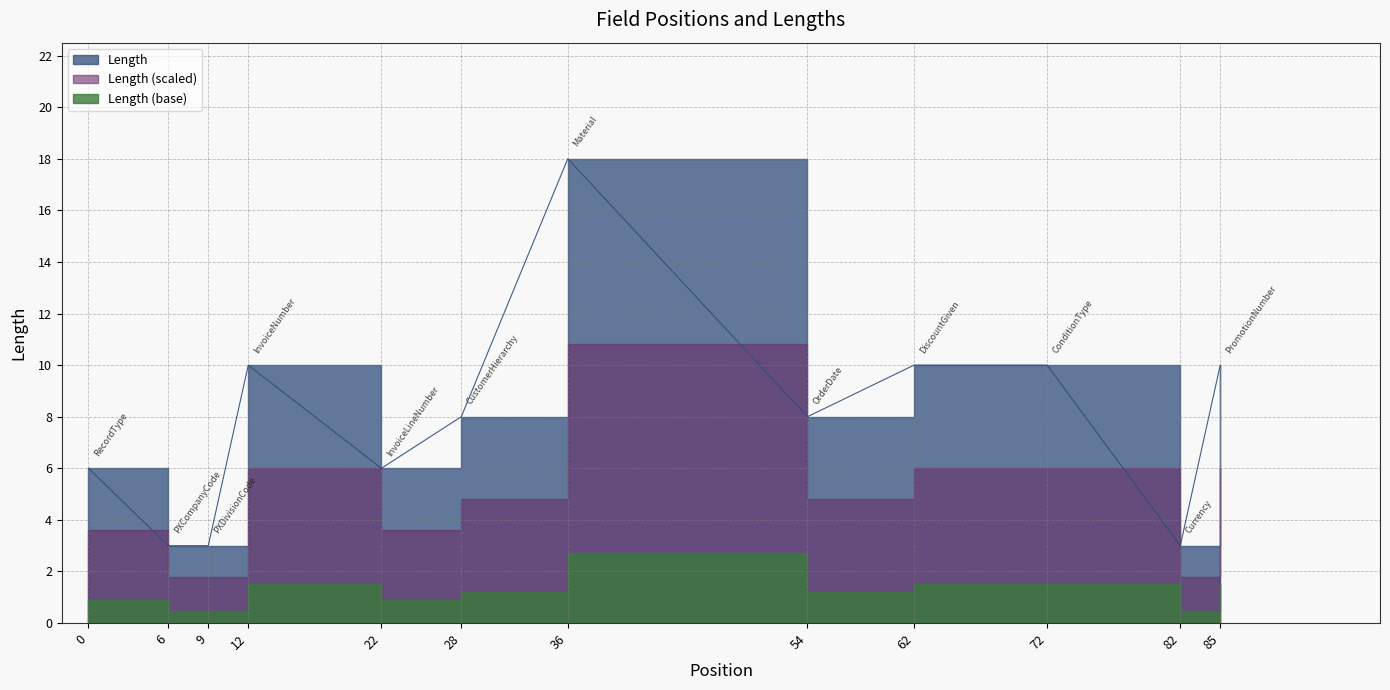

List the labels in order of value, largest first.

36, 12, 62, 72, 85, 28, 54, 0, 22, 6, 9, 82